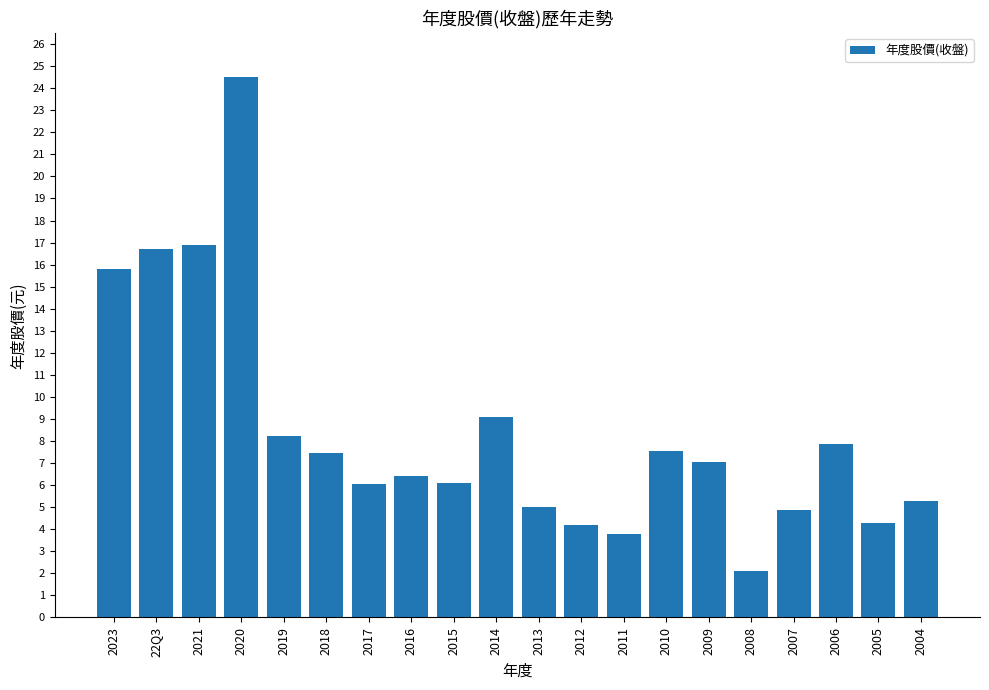

The value at 2008 is 3.7. True or false?

False